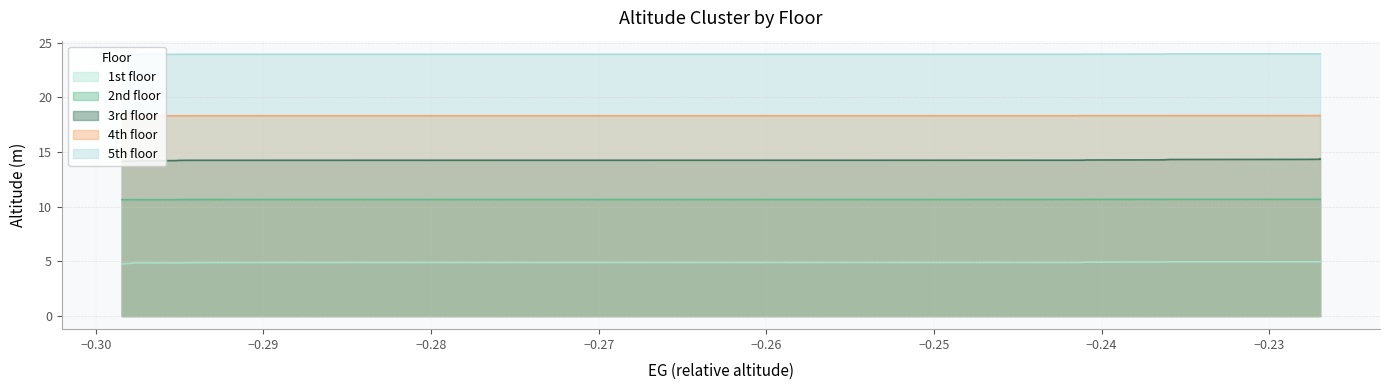

What is the greatest value displayed?

24.0